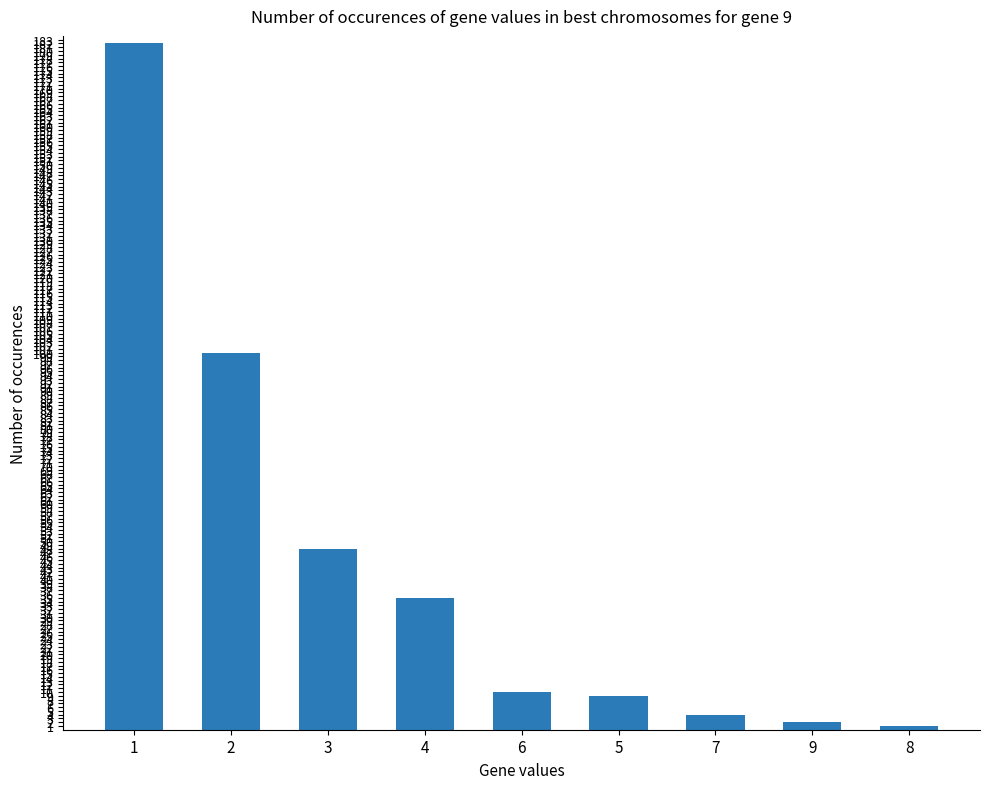

Reading left to right, what are all the values shown in this chart?

182	100	48	35	10	9	4	2	1